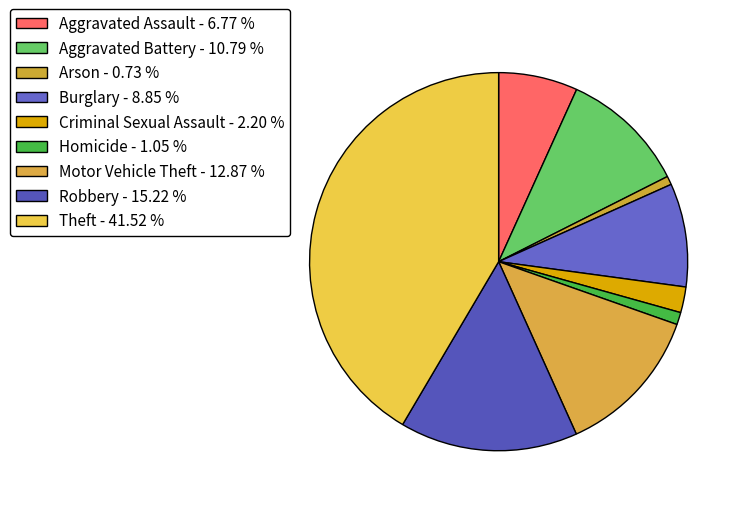

How many slices are in this pie chart?

9